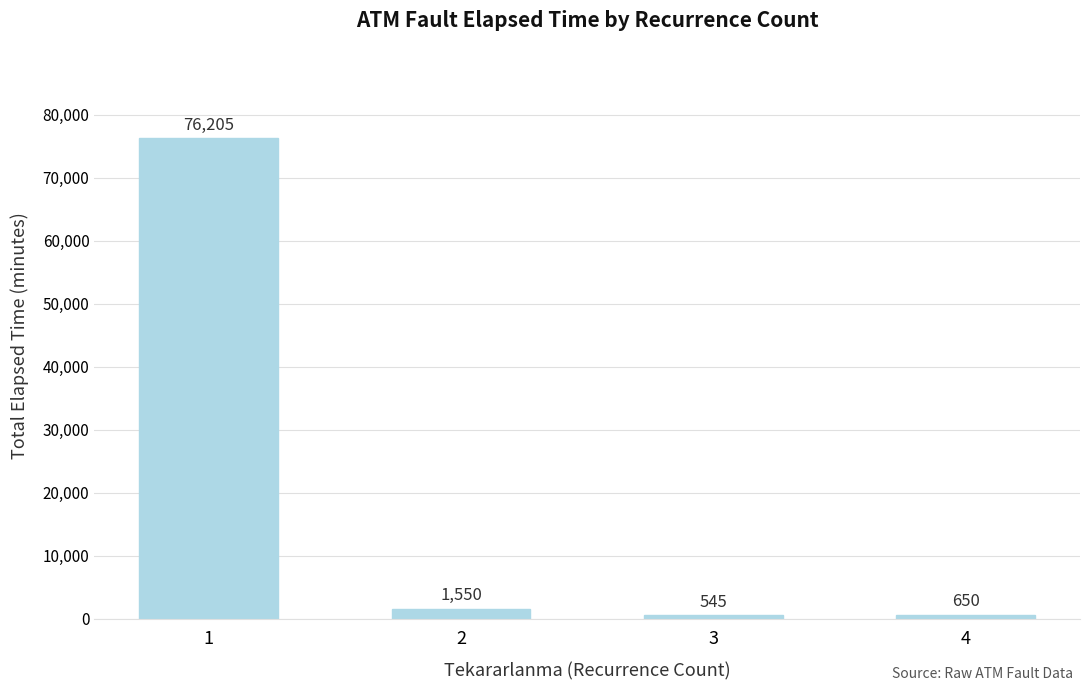

What is the change in value from 1 to 3?

-75660